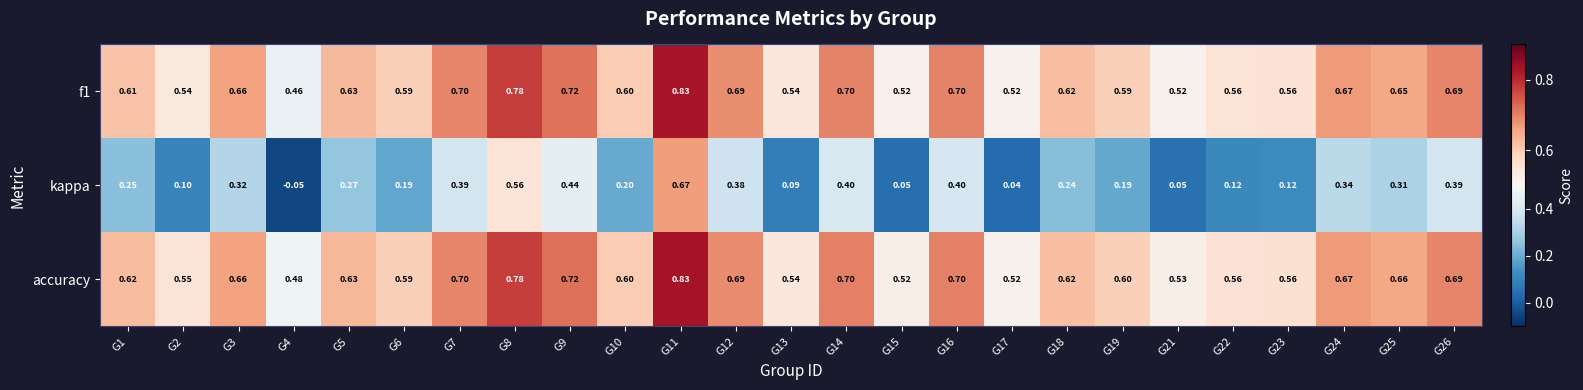

Which series has the widest spread of values?

kappa